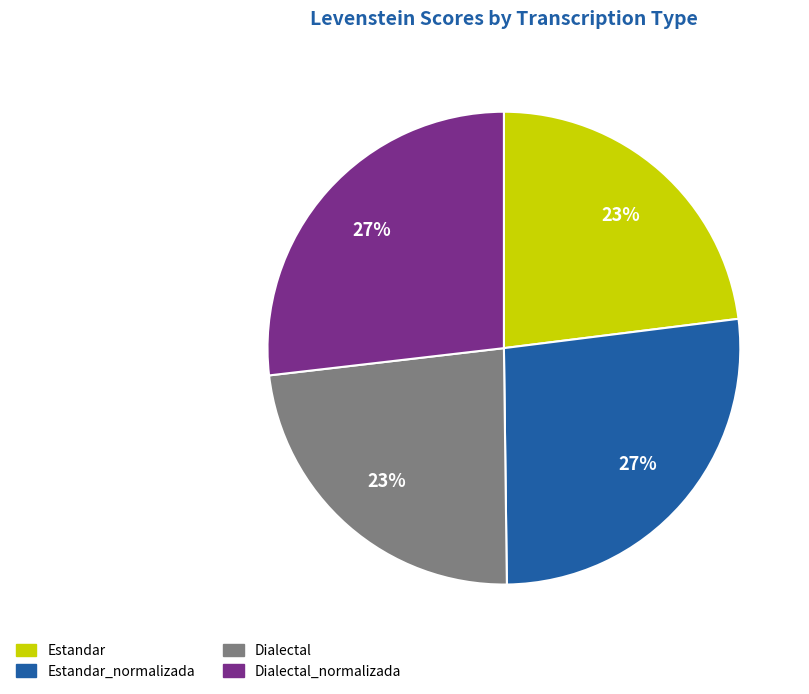

To the nearest percent, what is the average slice percentage?

25%